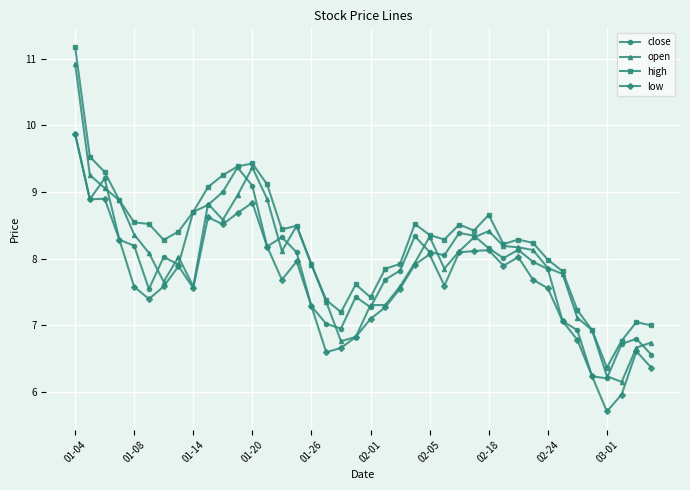

Which series has the largest total across all categories?

high